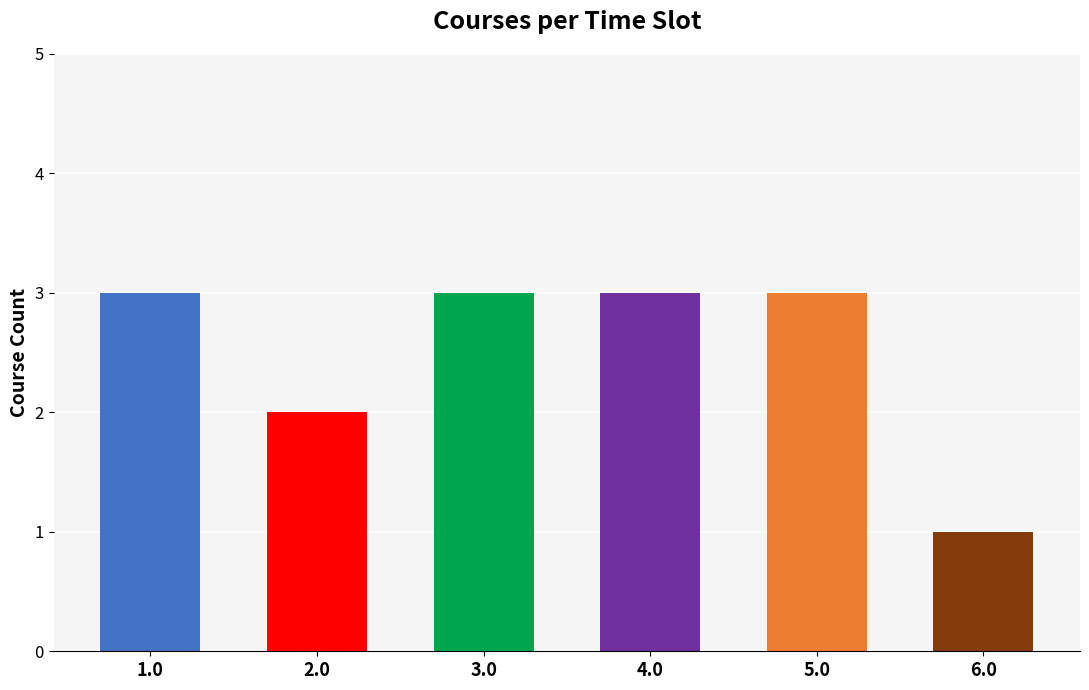

Which label corresponds to the smallest value in the chart?

6.0